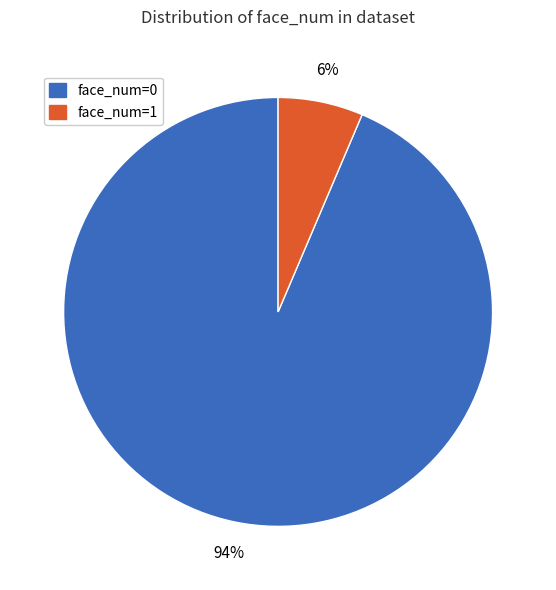

Do face_num=0 and face_num=1 together represent more than half of the pie?

Yes